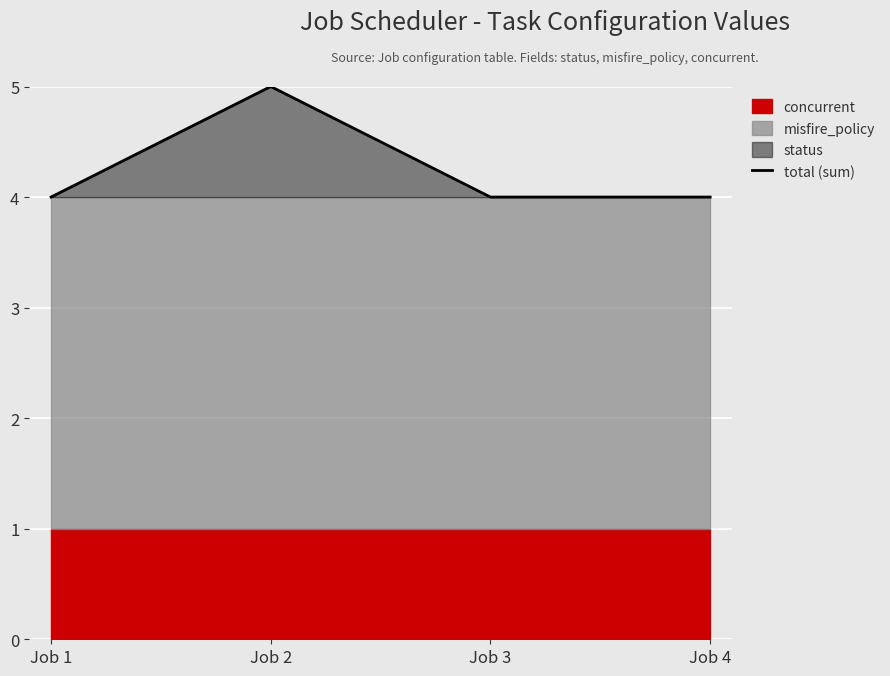

The chart shows a value of 1 at Job 1. True or false?

False